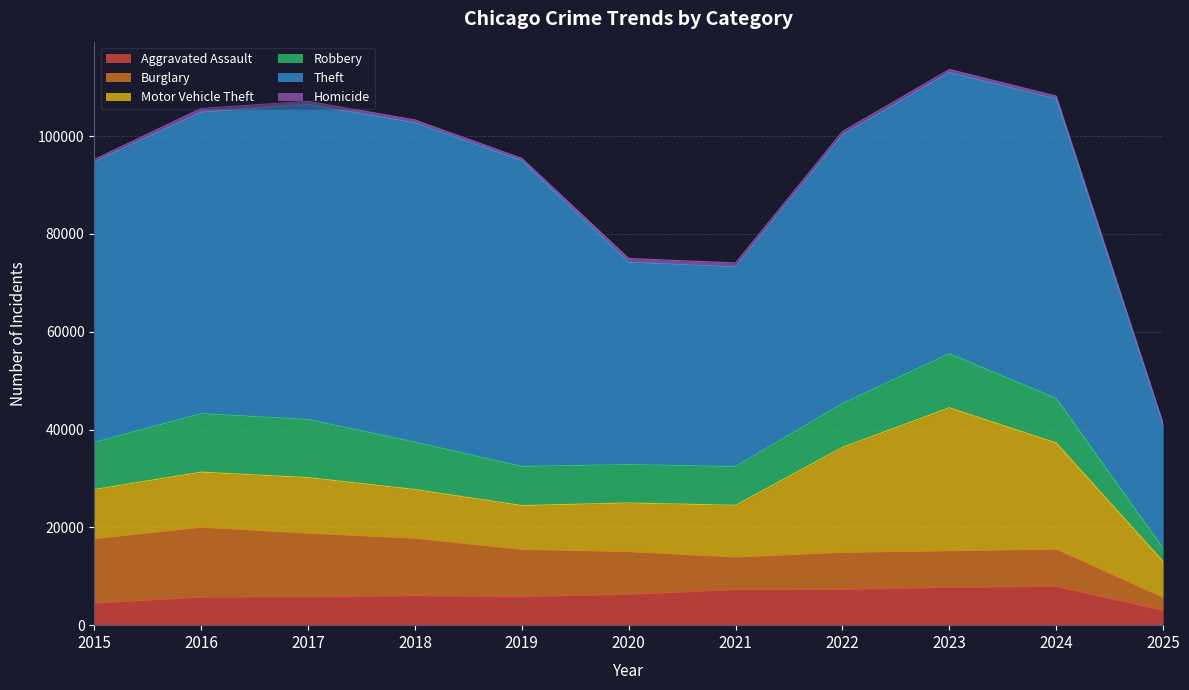

How many interior local valleys does the Theft series have?

1